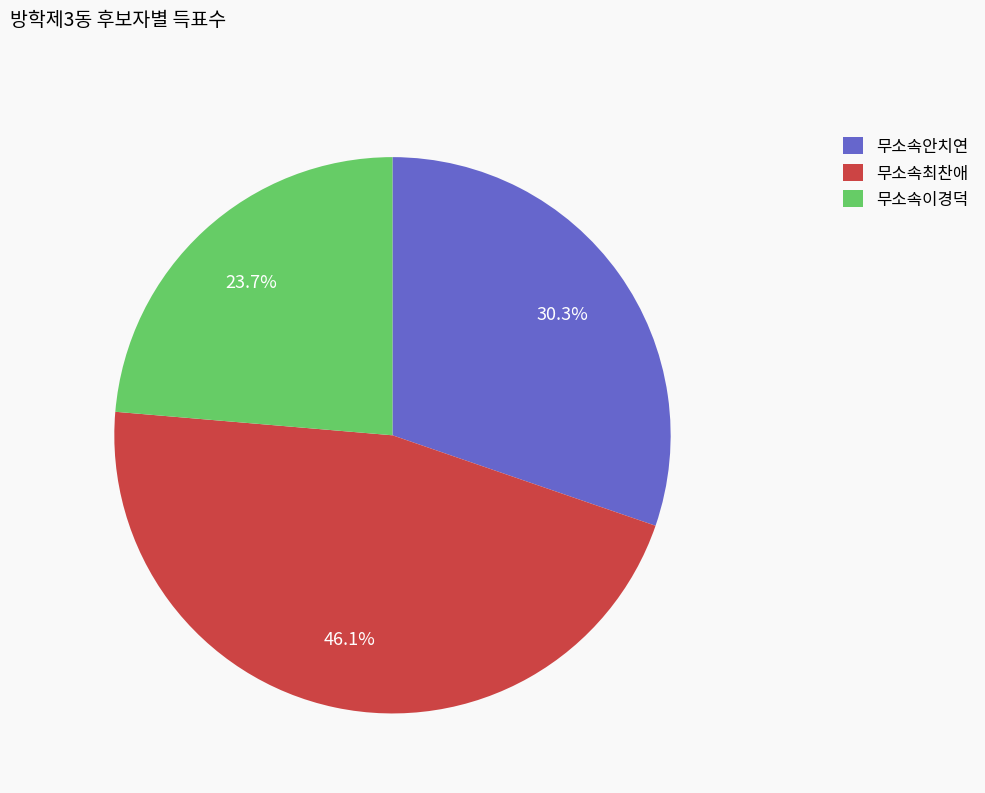

To the nearest percent, what portion does 무소속안치연 represent?

30%